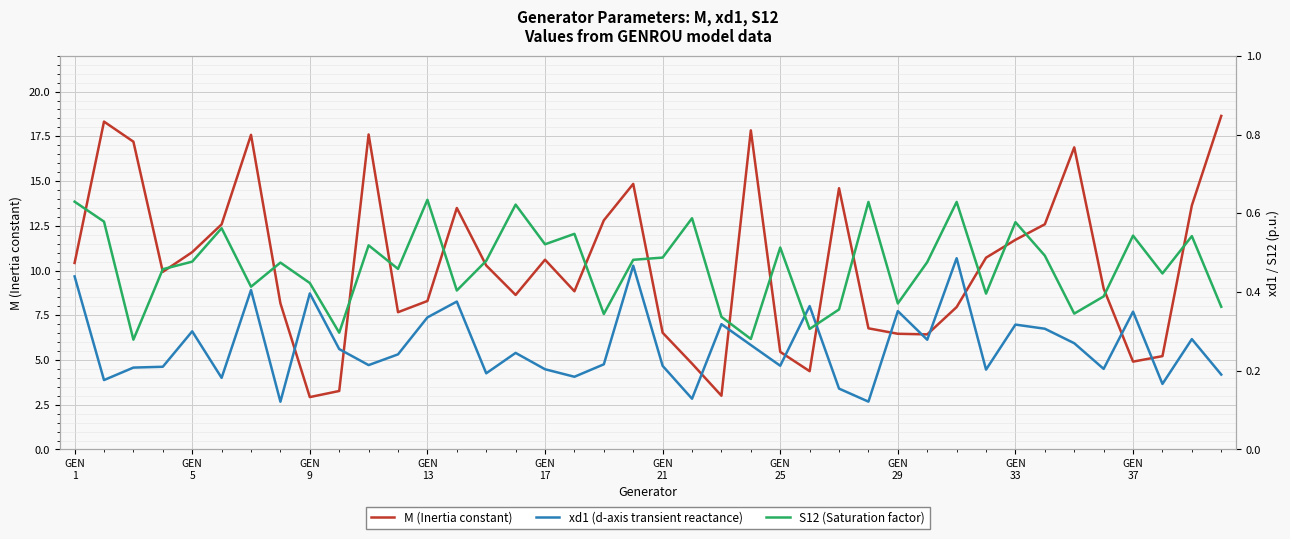

What is the value of the xd1 (d-axis transient reactance) point at the 15th from the left?

0.2